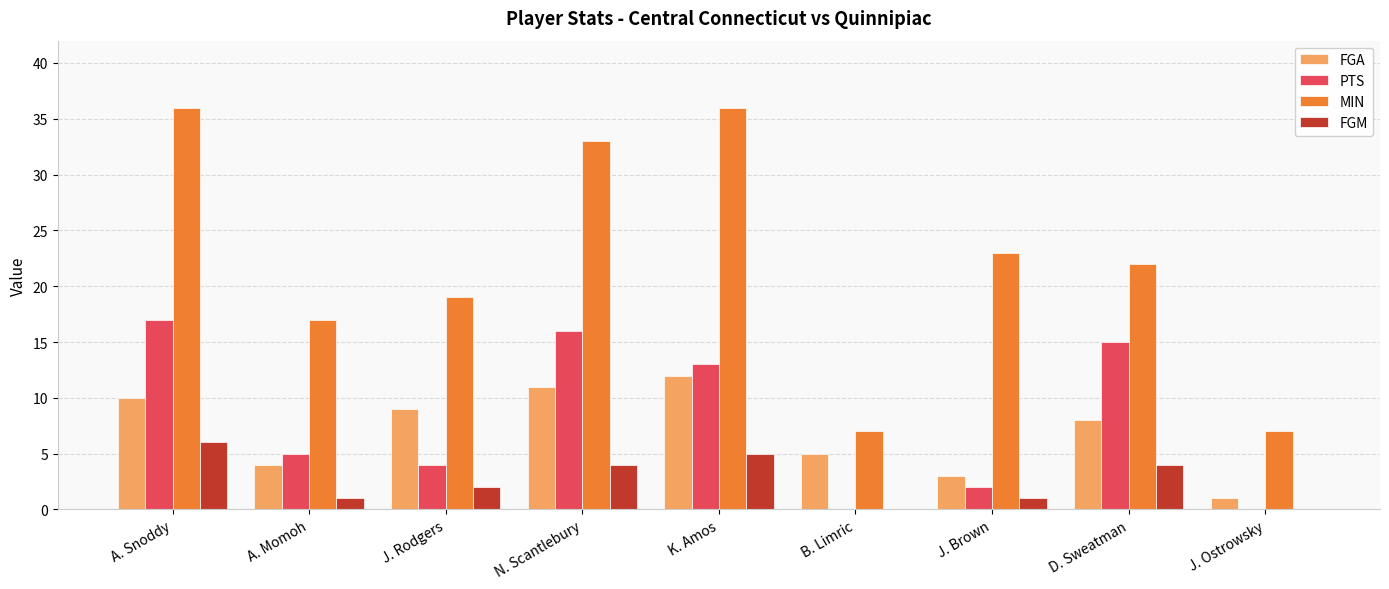

Are the bars horizontal?

No